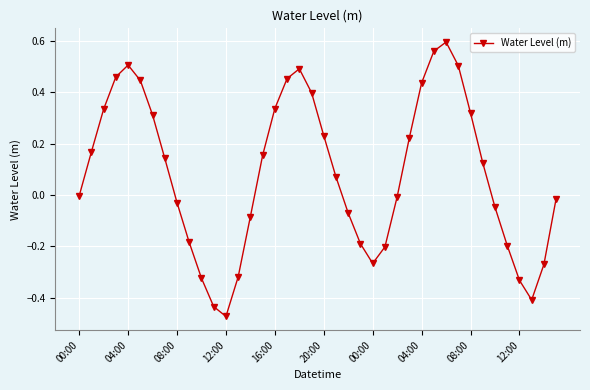

What is the difference between the maximum and minimum values?

1.1